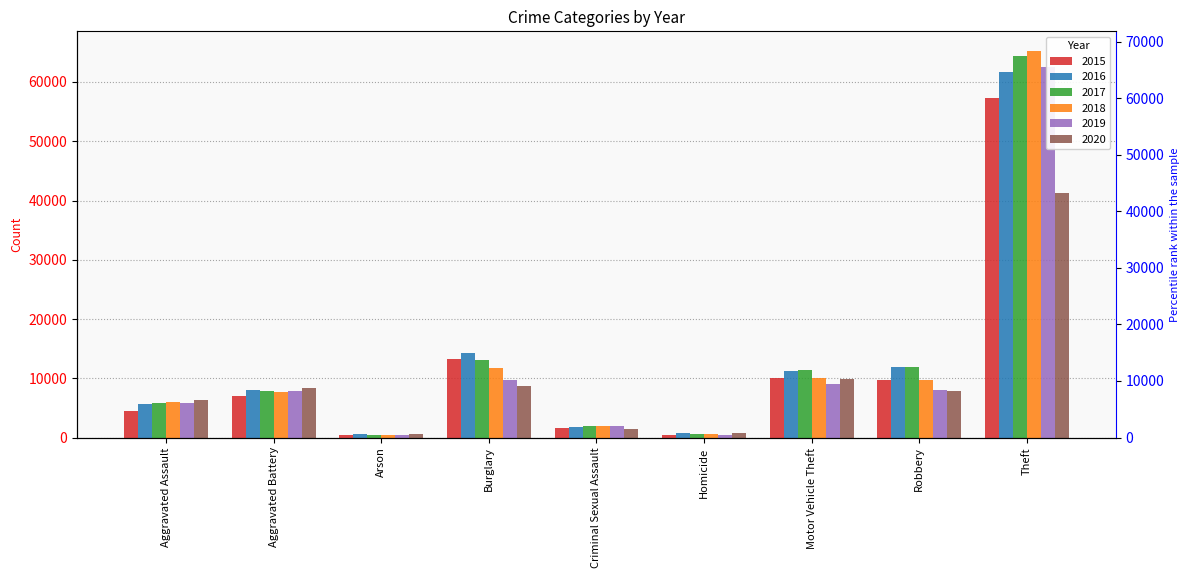

How many bars are there in total?

54